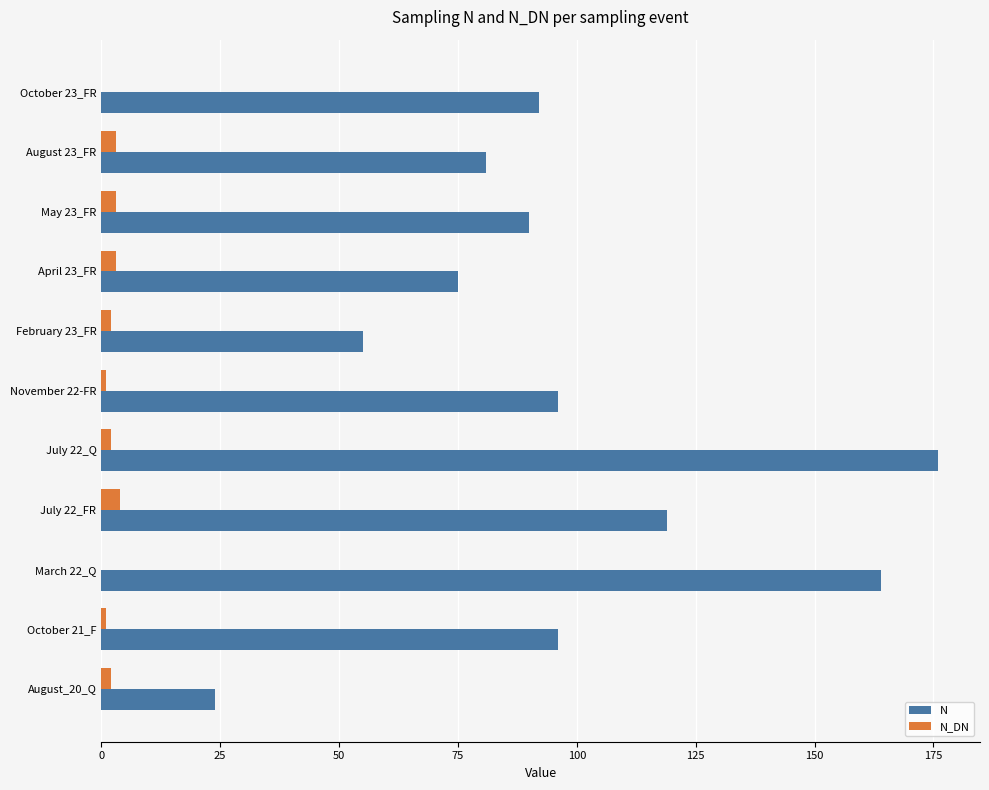

Which series has the largest total across all categories?

N